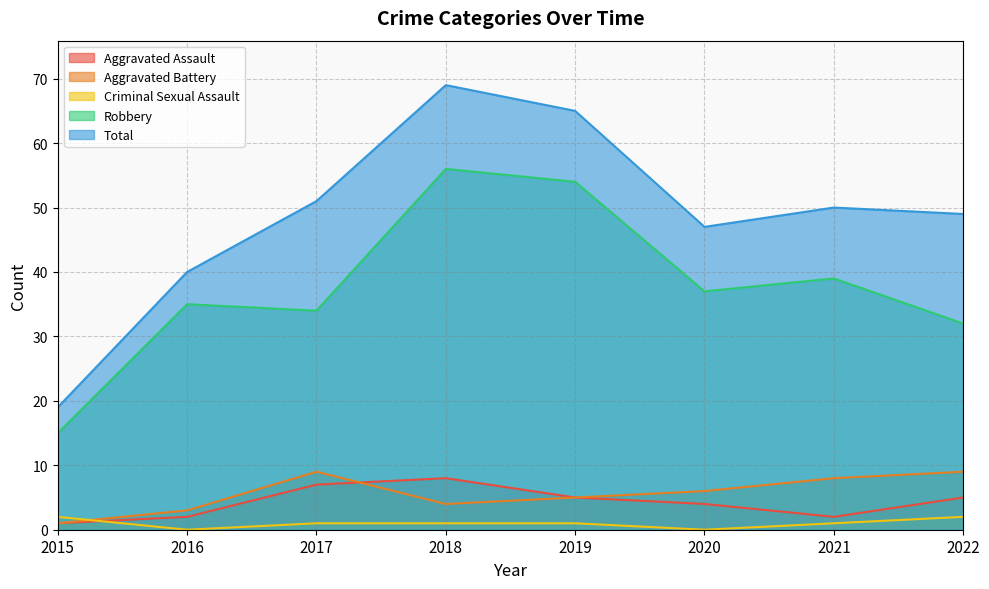

At which category does the chart reach its peak across all series?

2018